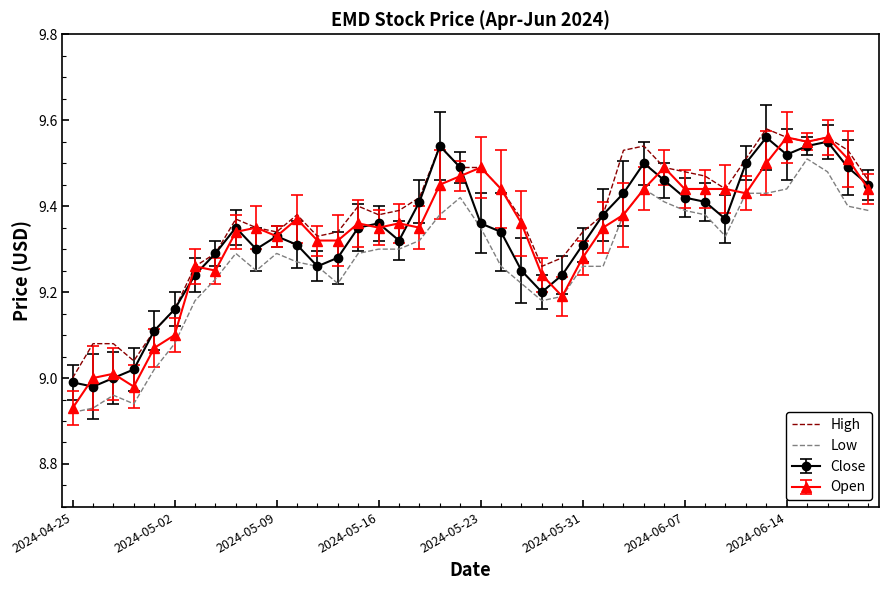

True or false: Low and High cross at least once.

False